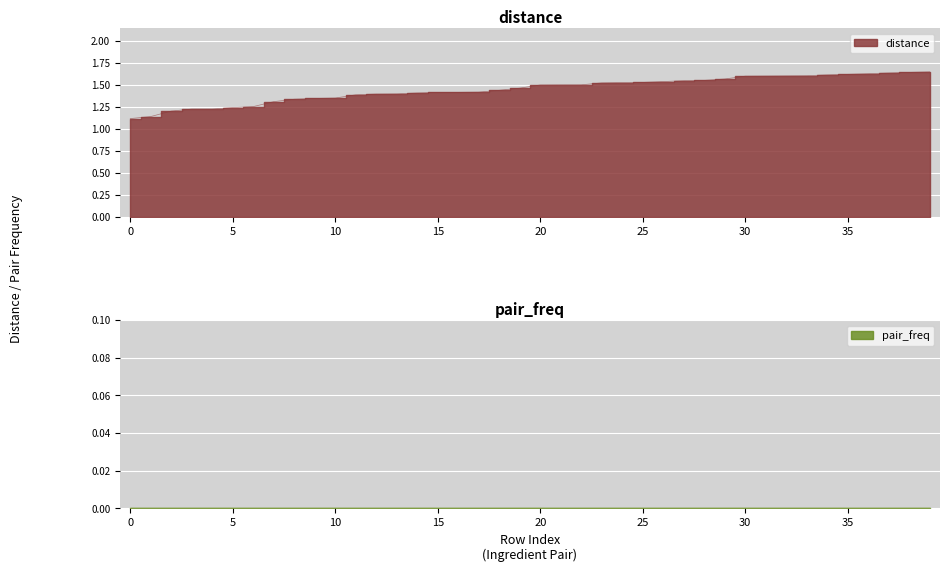

What is the sum of all values?

57.9